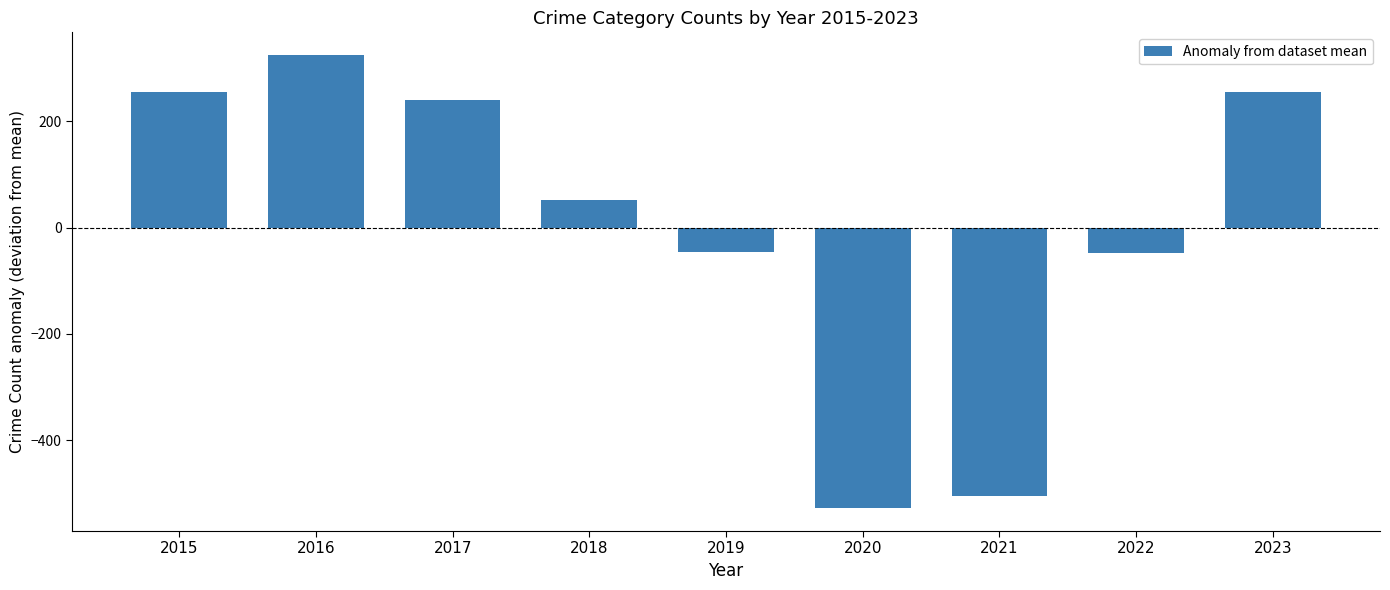

How many positive values are there?

5